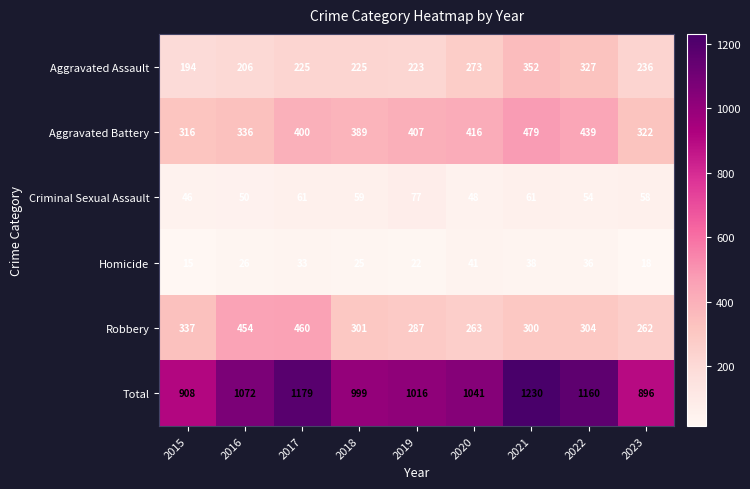

Where does the Criminal Sexual Assault series first go above 58?

2017